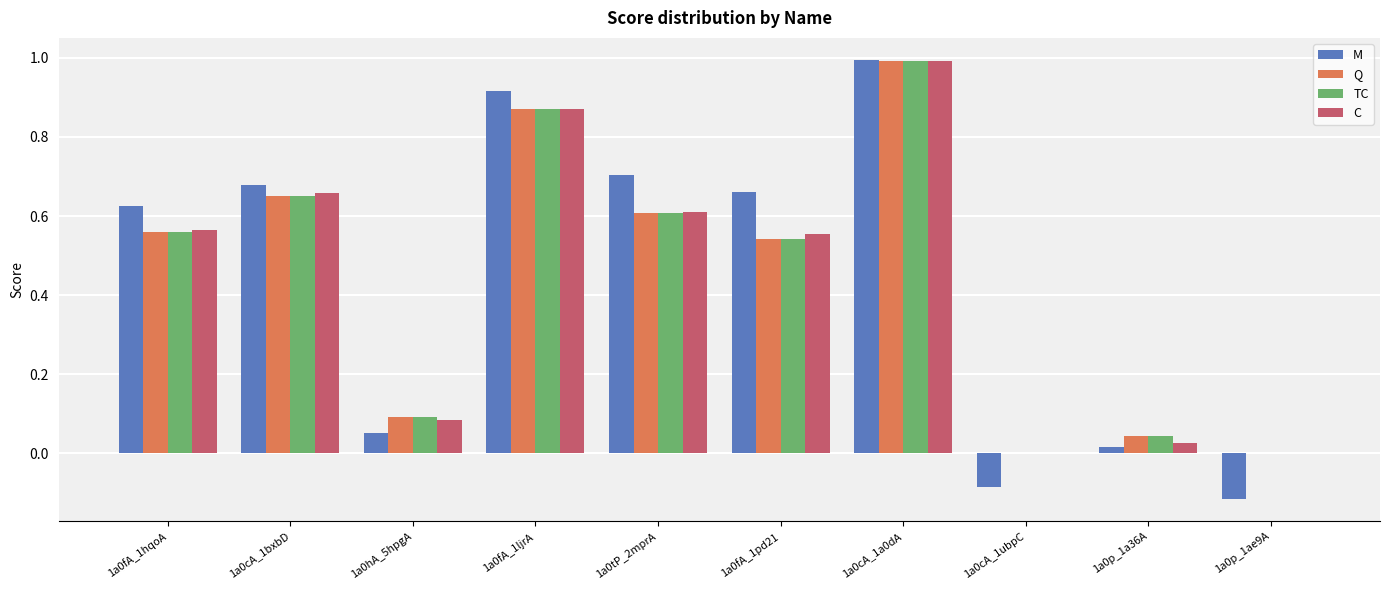

Which series changed the most between 1a0fA_1pd21 and 1a0p_1a36A?

M